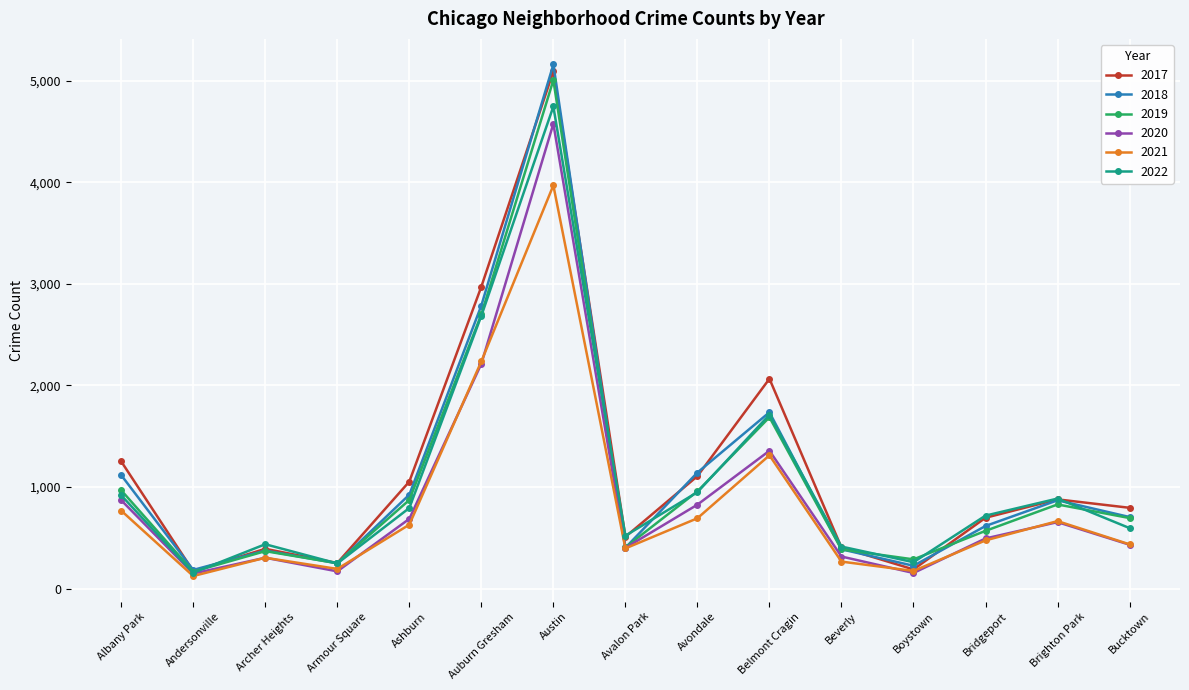

What is the difference between the maximum and second lowest values in the 2017 series?

4907